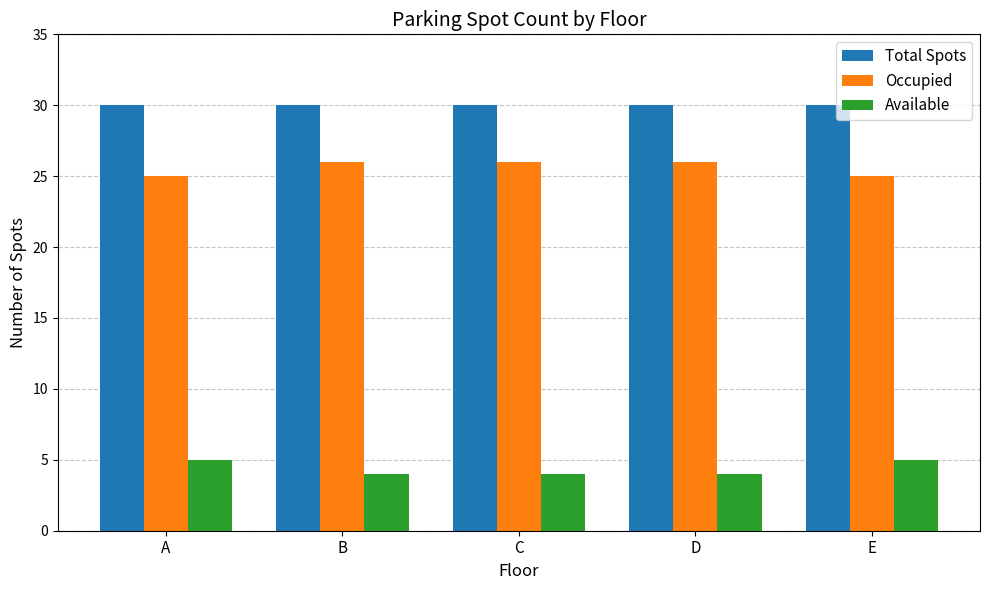

What is the total value across all series at A?

60